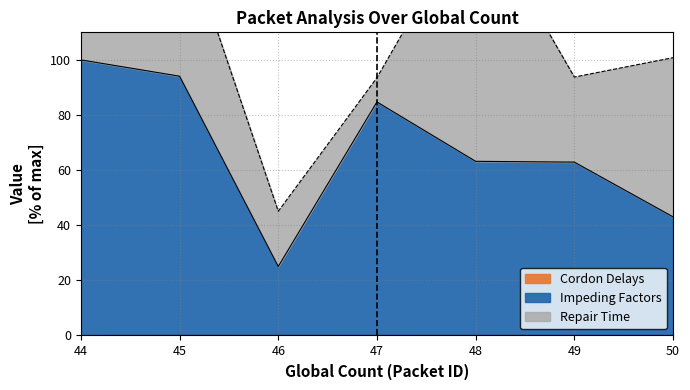

At which category does the chart reach its peak across all series?

44